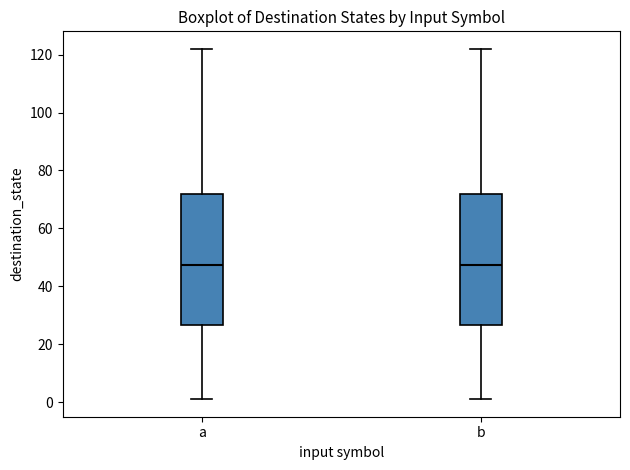

Reading left to right, read every box against the y-axis: the position of its median line, the range the box covers, and the ends of its whiskers. The values are not printed on the chart, so give them approximately, as read against the axis.

a: median 48, box 26 to 72, whiskers 2 to 122
b: median 48, box 26 to 72, whiskers 2 to 122